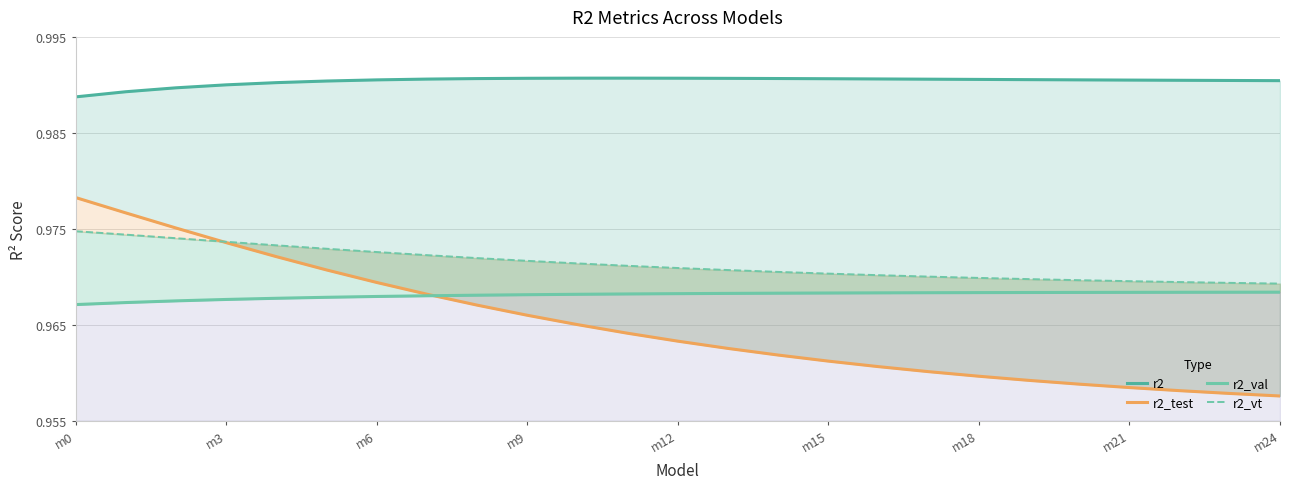

List the series in order of their peak value, highest first.

r2, r2_test, r2_vt, r2_val